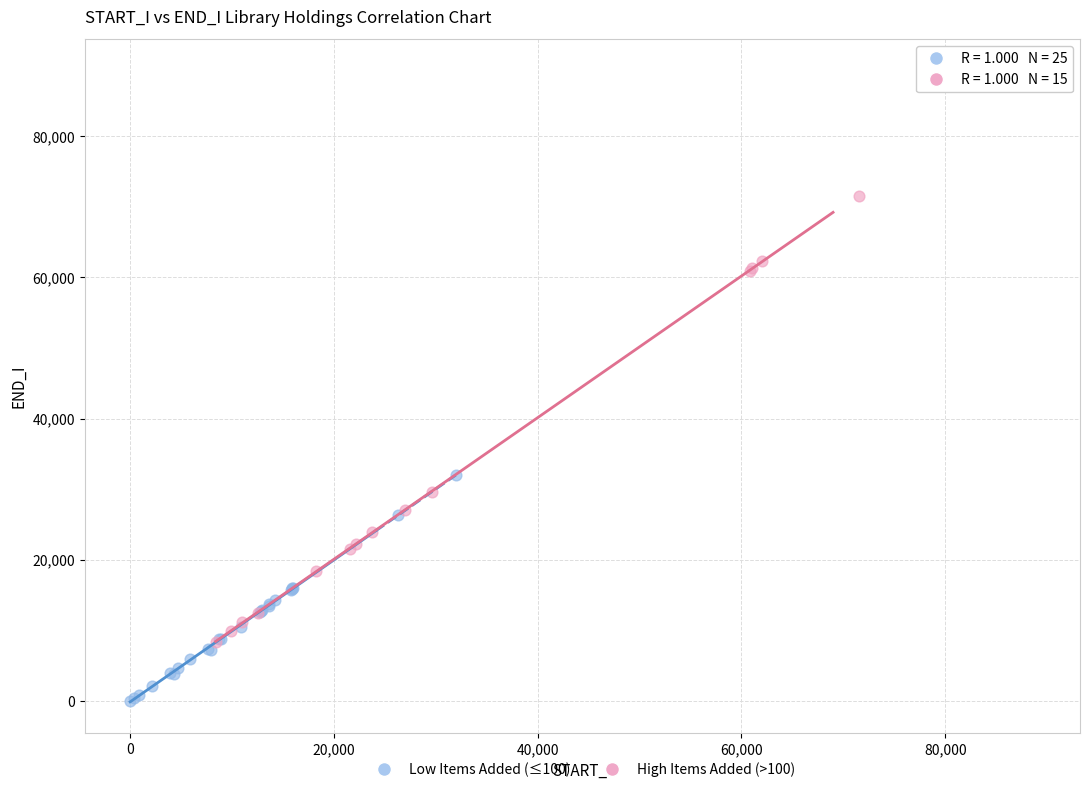

Which series has the largest Y range (max minus min)?

High Items Added (>100)